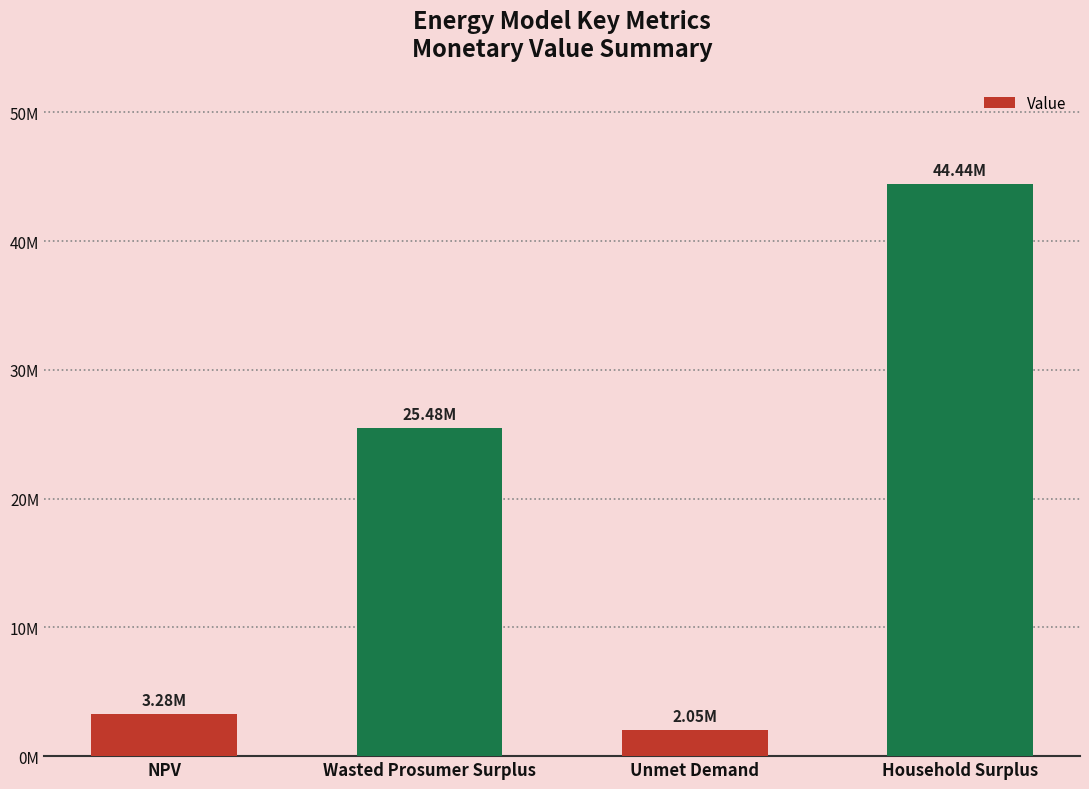

True or false: the data shows 2053219.3 at Unmet Demand.

True